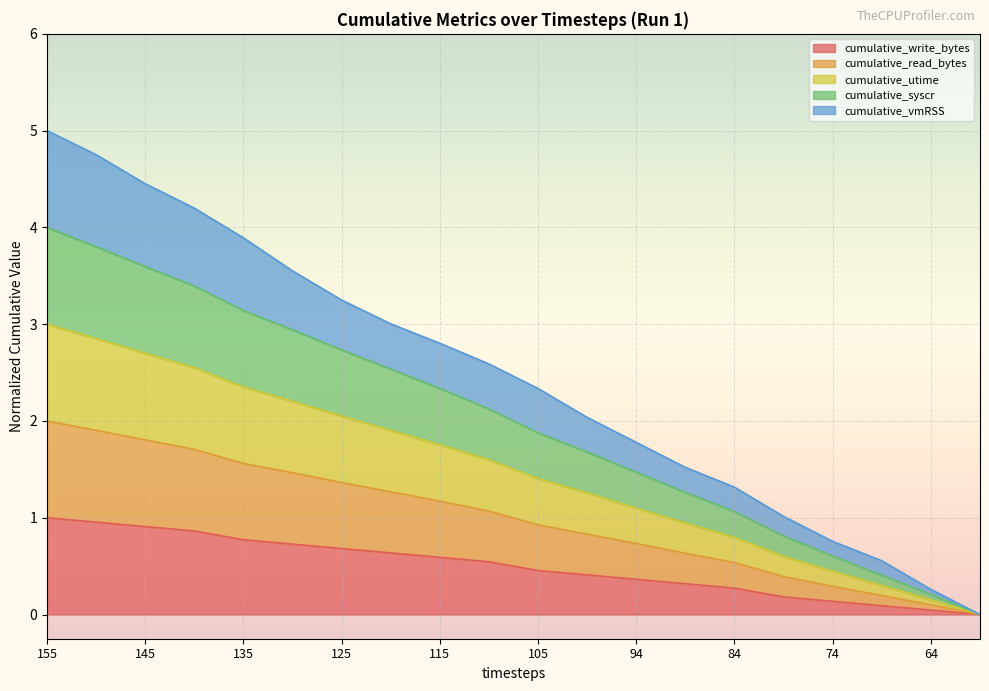

How many data points in cumulative_vmRSS are above 2?

12